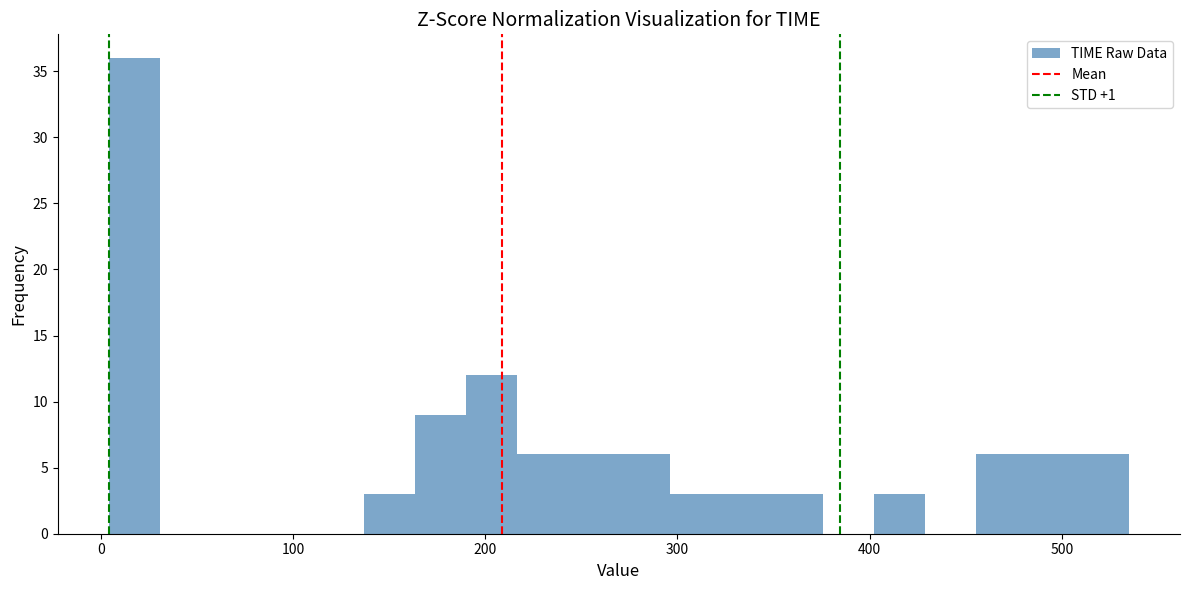

Read against the x-axis, roughly where is the centre of the tallest bar?

20